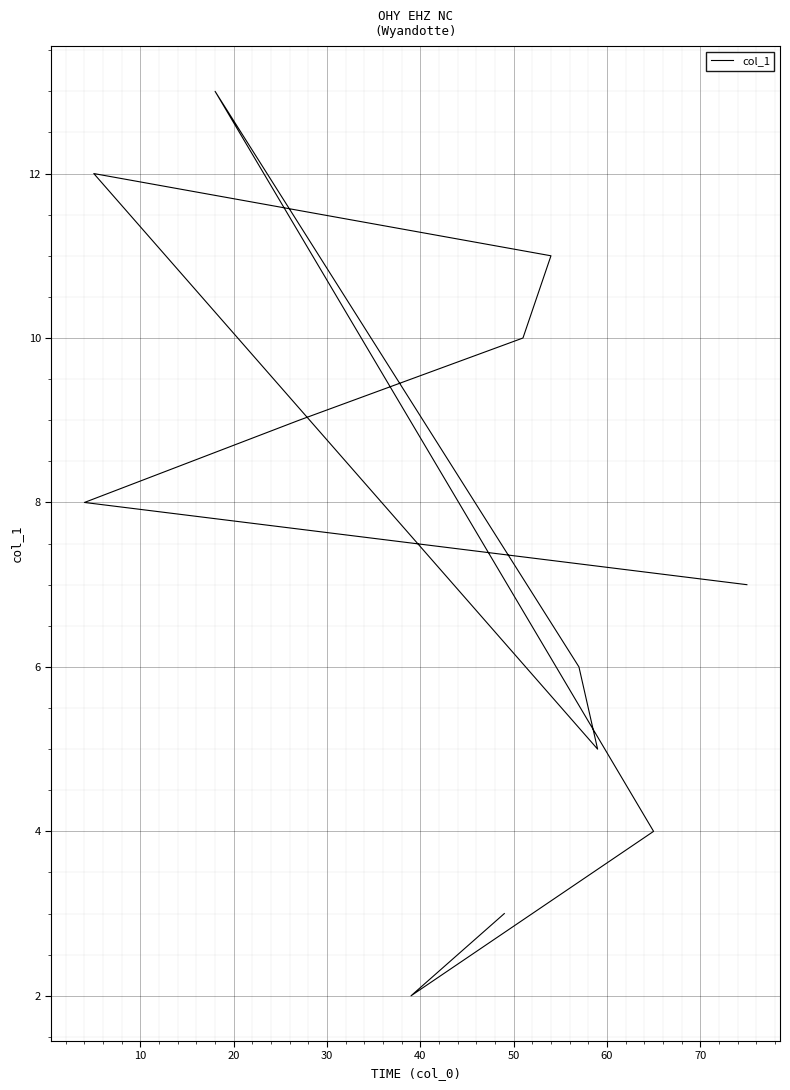

What is the smallest value displayed?

2